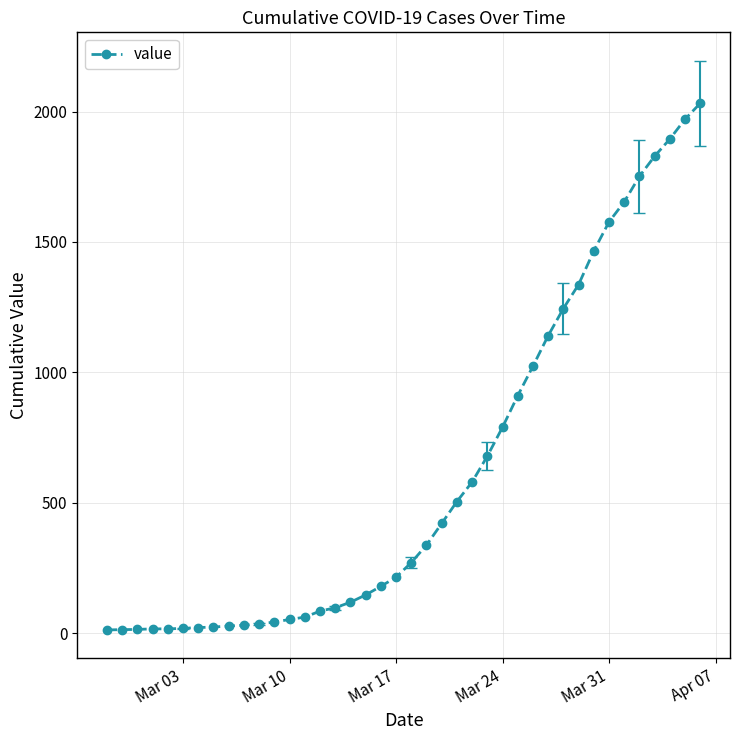

What is the difference between the maximum and second lowest values?

2018